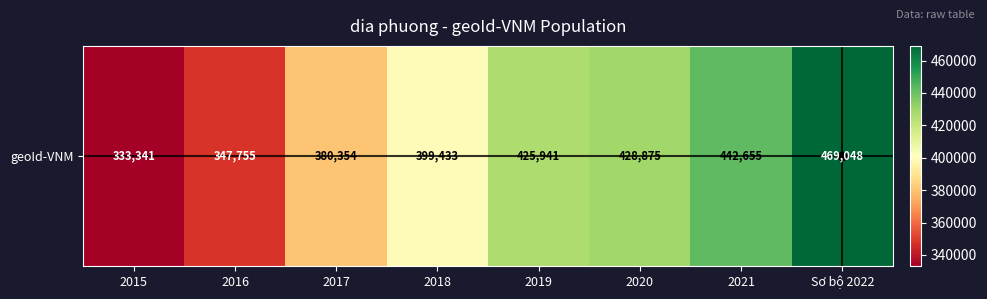

Count the number of values greater than 425941.

3